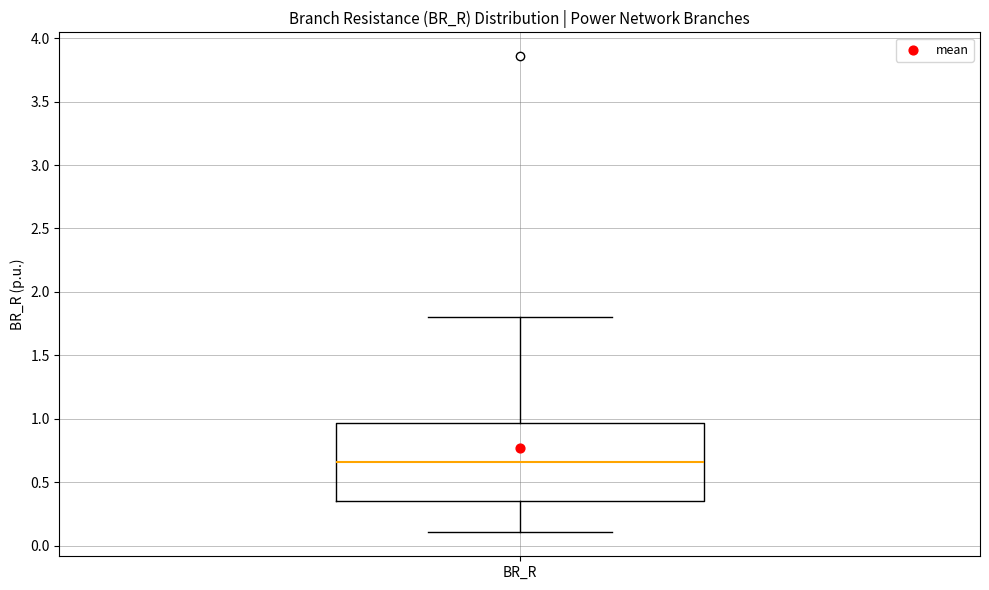

Read this box plot against the y-axis: the position of the median line, the range covered by the box, and the ends of both whiskers. The values are not printed on the chart, so give them approximately, as read against the axis.

median 0.65, box 0.35 to 0.95, whiskers 0.10 to 1.80